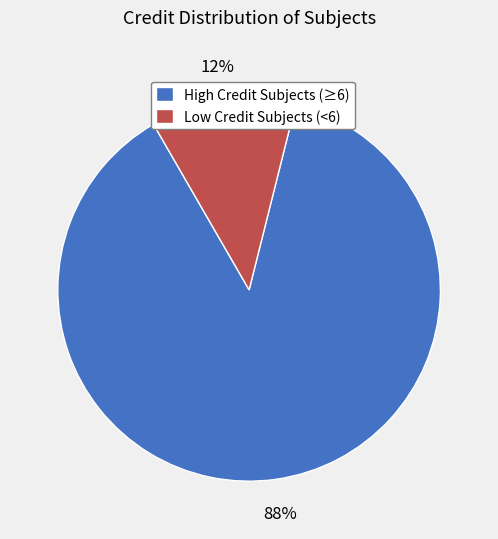

How many segments does this pie chart have?

2